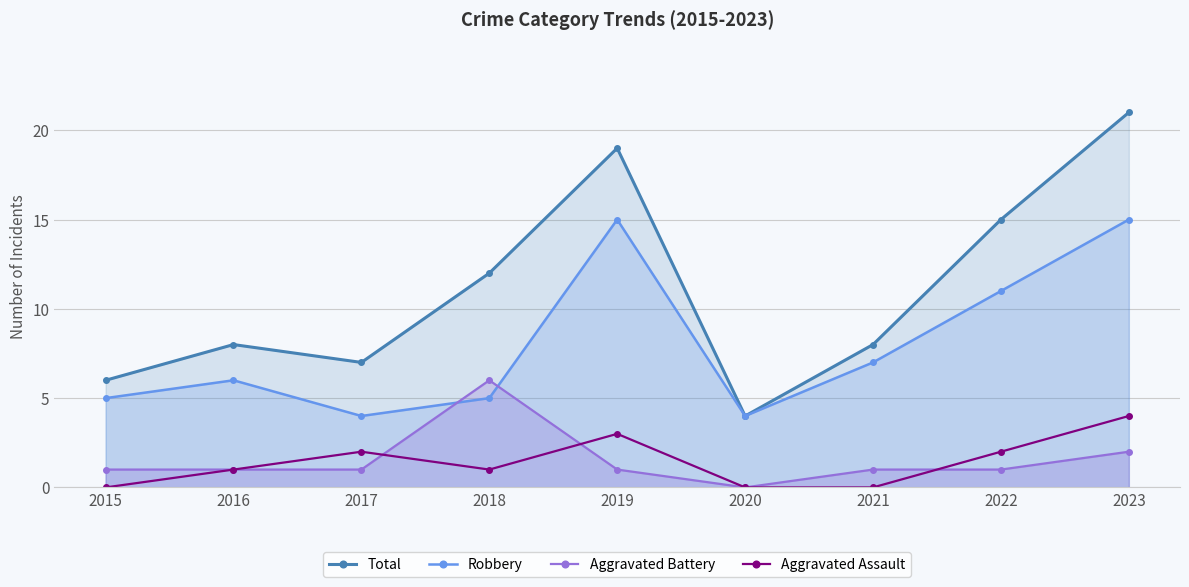

Is it true that Aggravated Assault equals 2 at 2021?

False